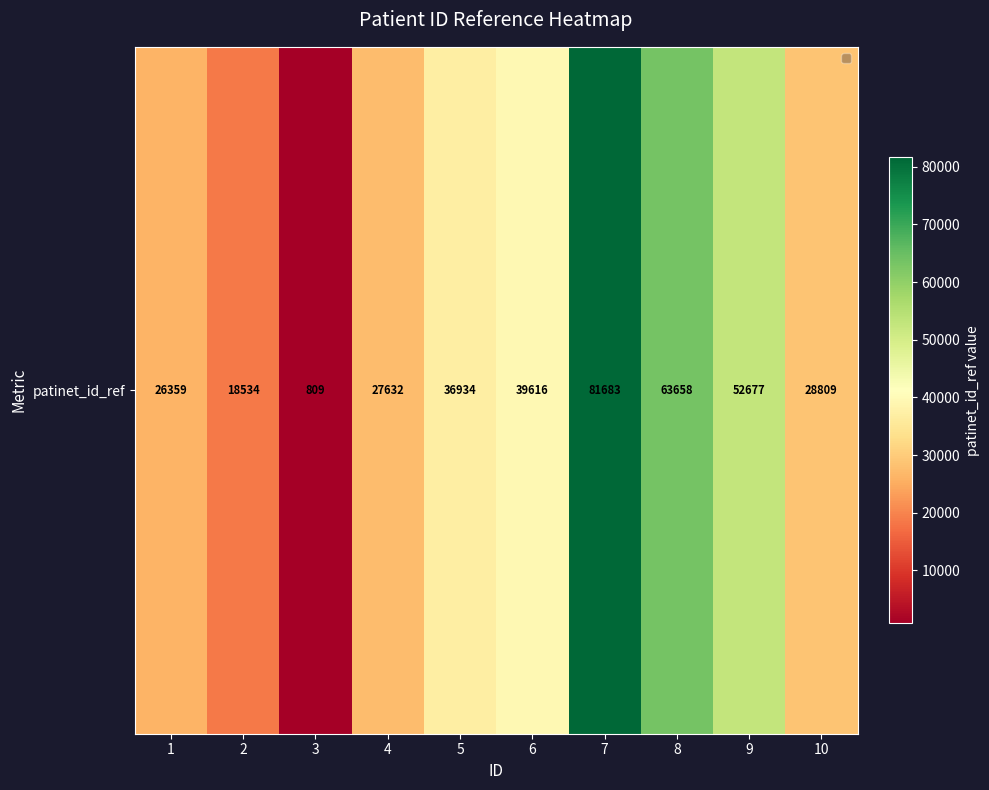

What is the change in value from 8 to 9?

-10981